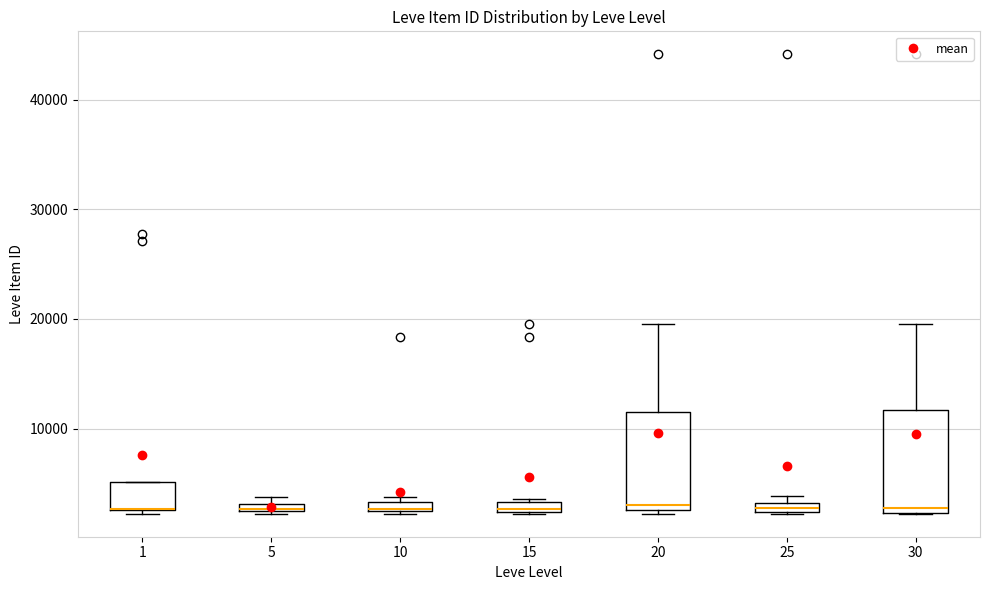

Where is the lower edge of the box at x = 1 on the y-axis? The values are not printed on the chart, so give them approximately, as read against the axis.

3000